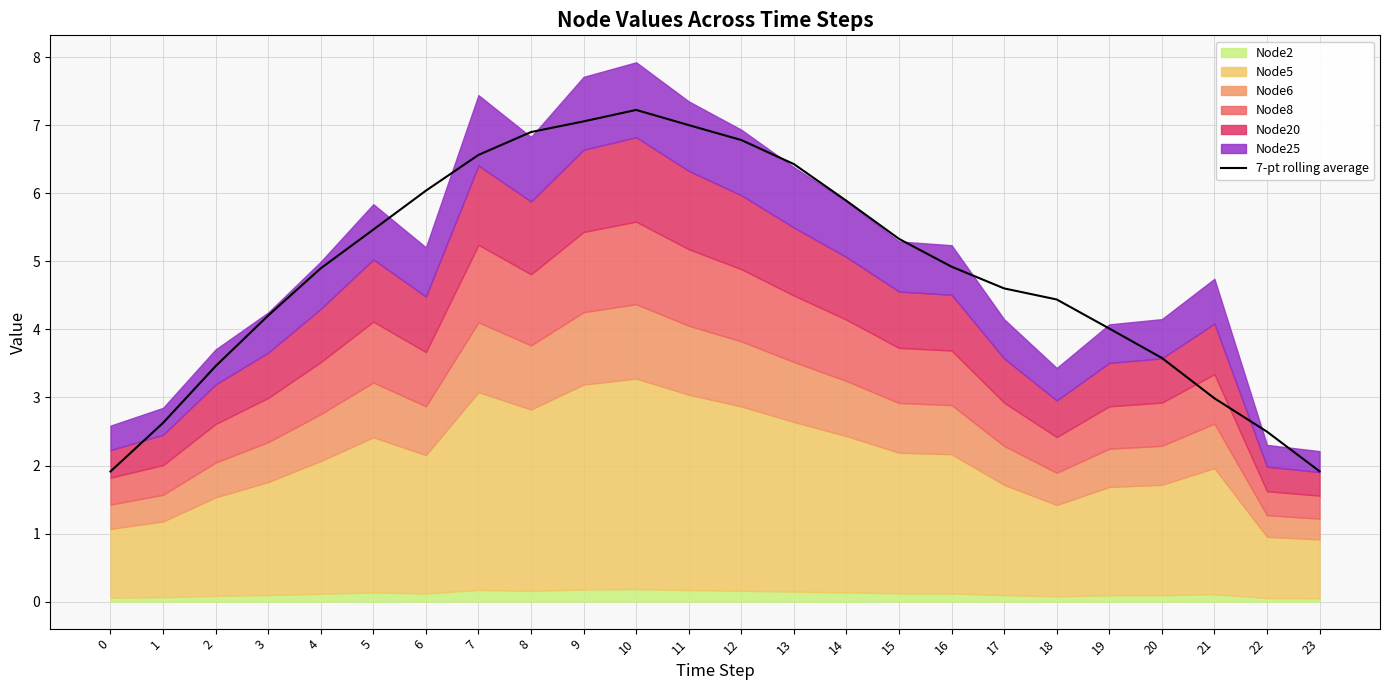

What is the value of the 13th point from the left?

6.8